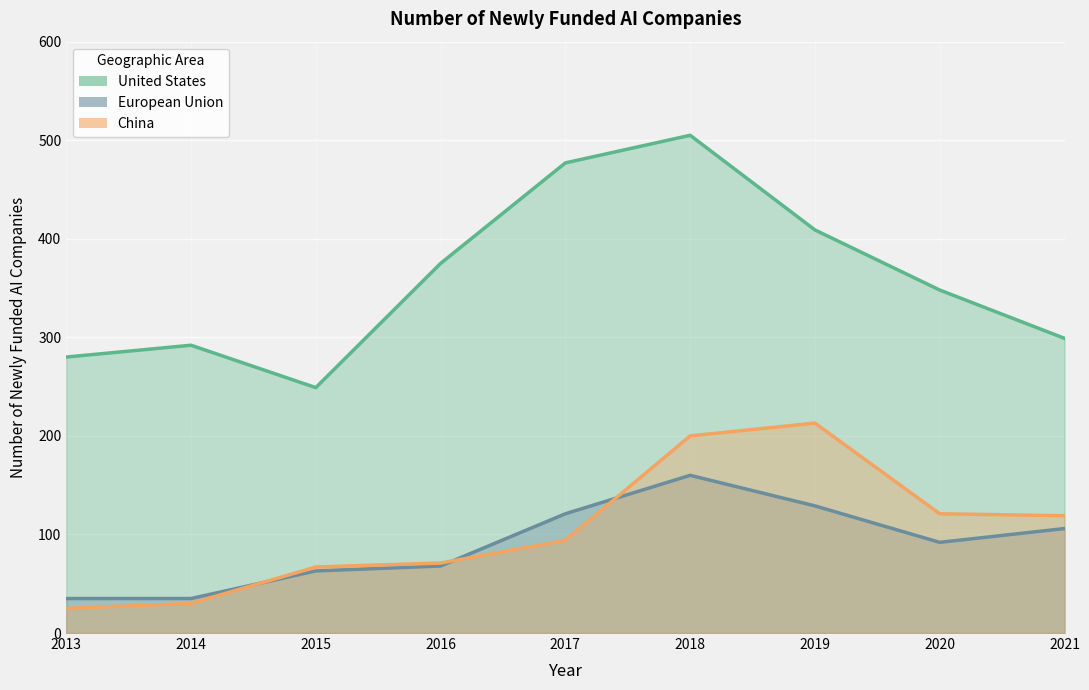

How many series are shown in this chart?

3